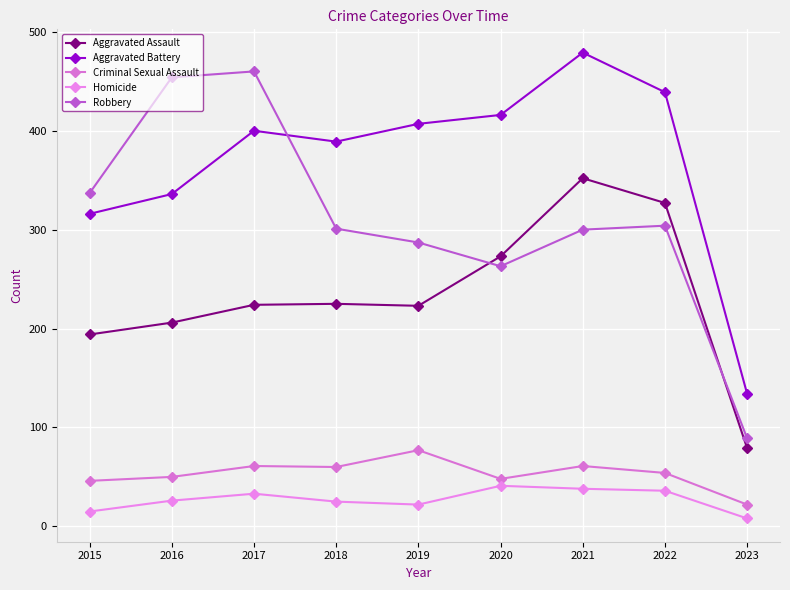

How many data points does each series have?

9